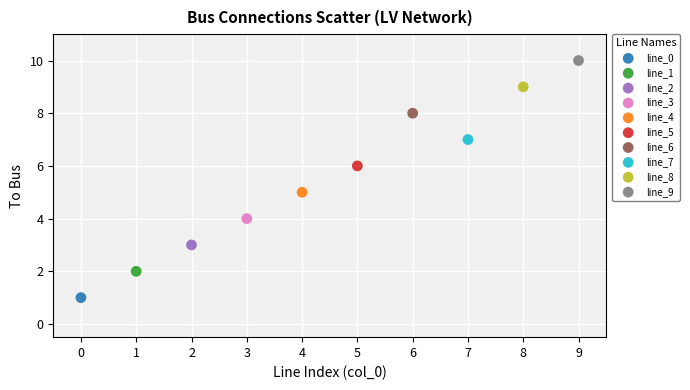

What are all the series names shown in the legend?

line_0, line_1, line_2, line_3, line_4, line_5, line_6, line_7, line_8, line_9